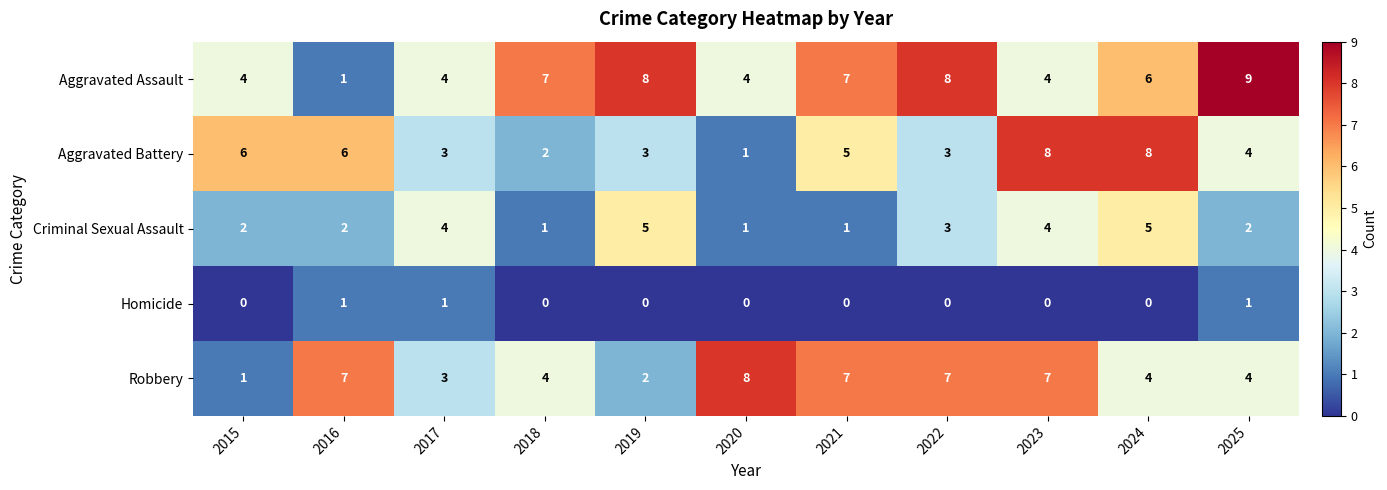

Between 2015 and 2022, which series saw the biggest shift?

Robbery